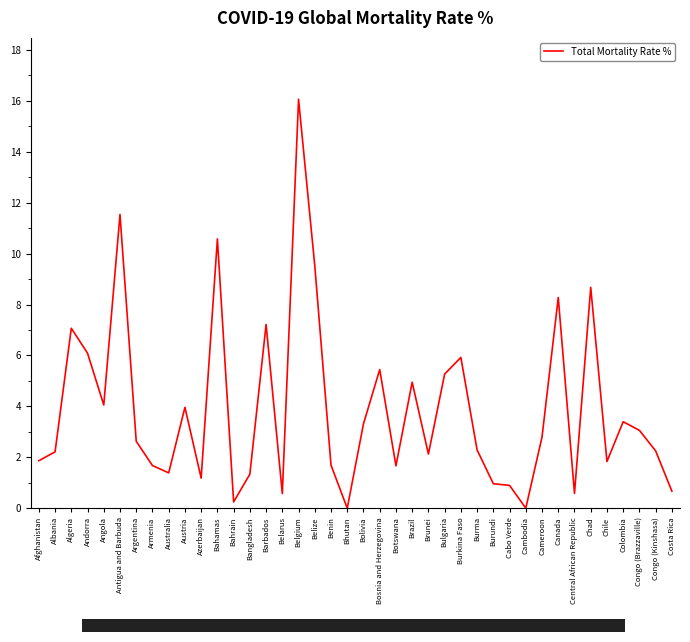

True or false: the data shows 3.3 at Andorra.

False